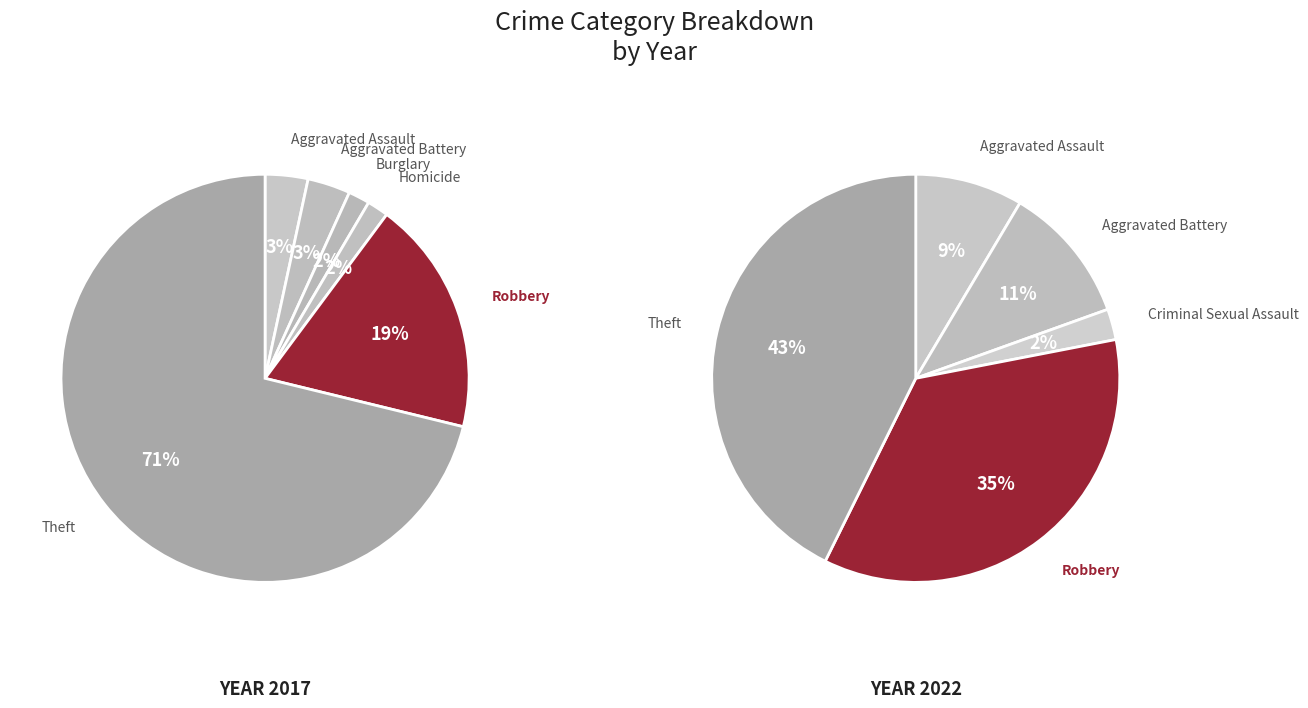

Which slice is the largest?

Theft